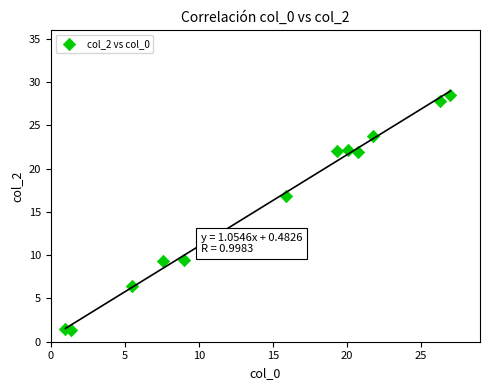

What Y value in the scatter plot is closest to 14?

16.9